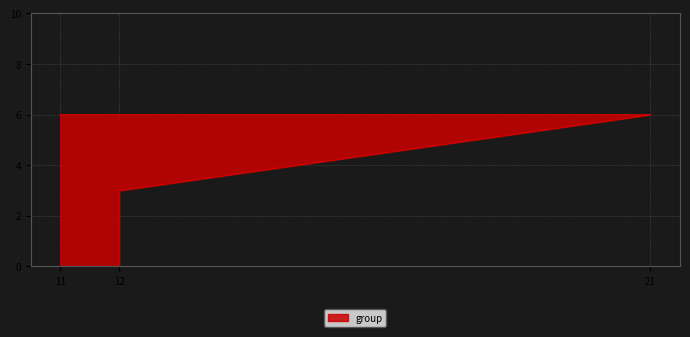

List the labels in order of value, largest first.

11, 21, 12